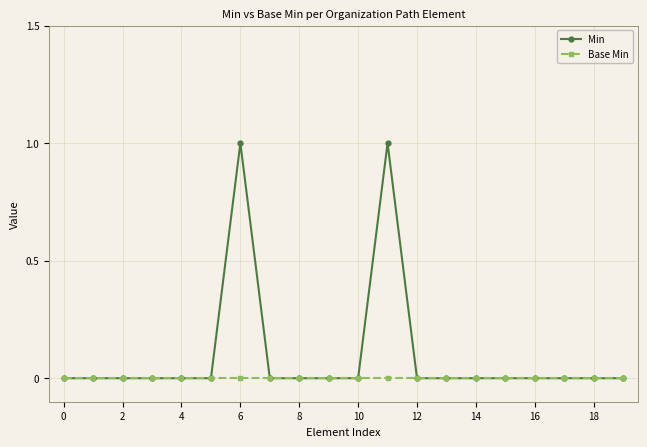

Which series has the widest spread of values?

Min